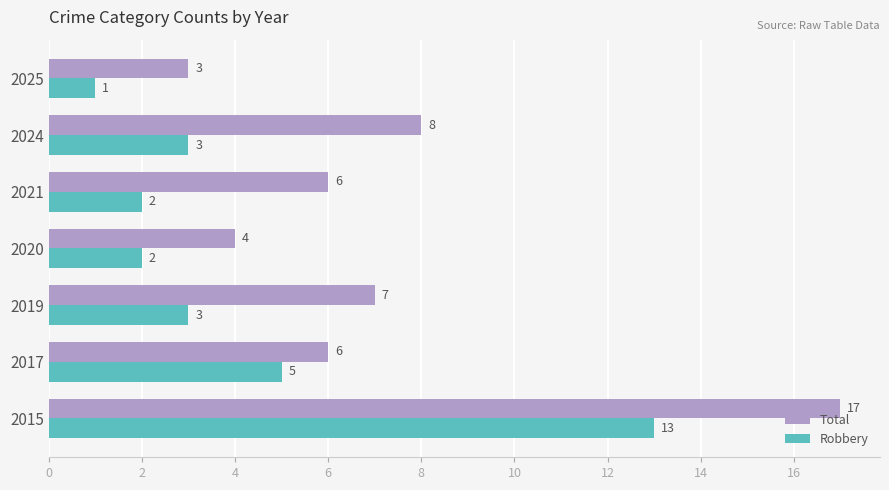

Which series changed the most between 2015 and 2017?

Total